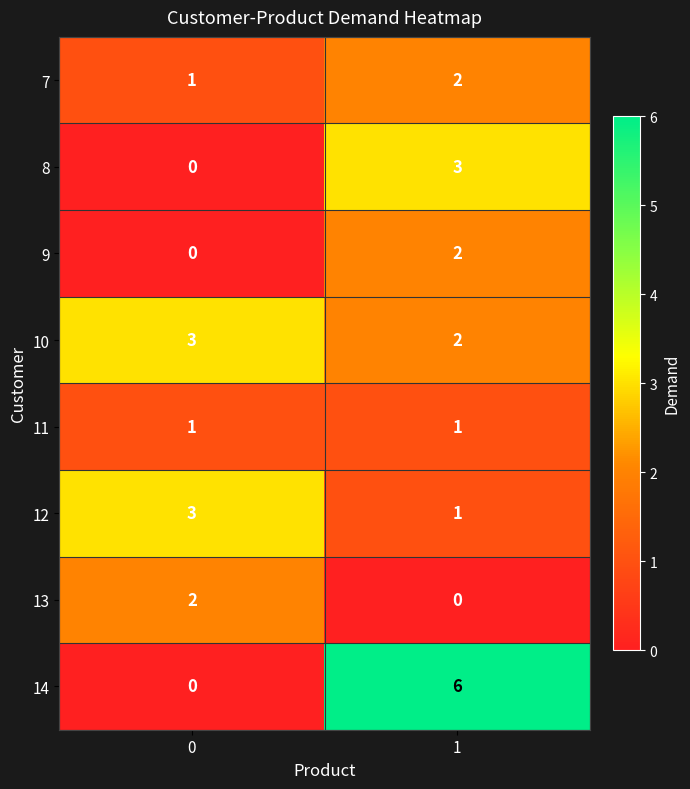

Reading right to left, transcribe all the data shown in this chart.

7: 2	1
8: 3	0
9: 2	0
10: 2	3
11: 1	1
12: 1	3
13: 0	2
14: 6	0